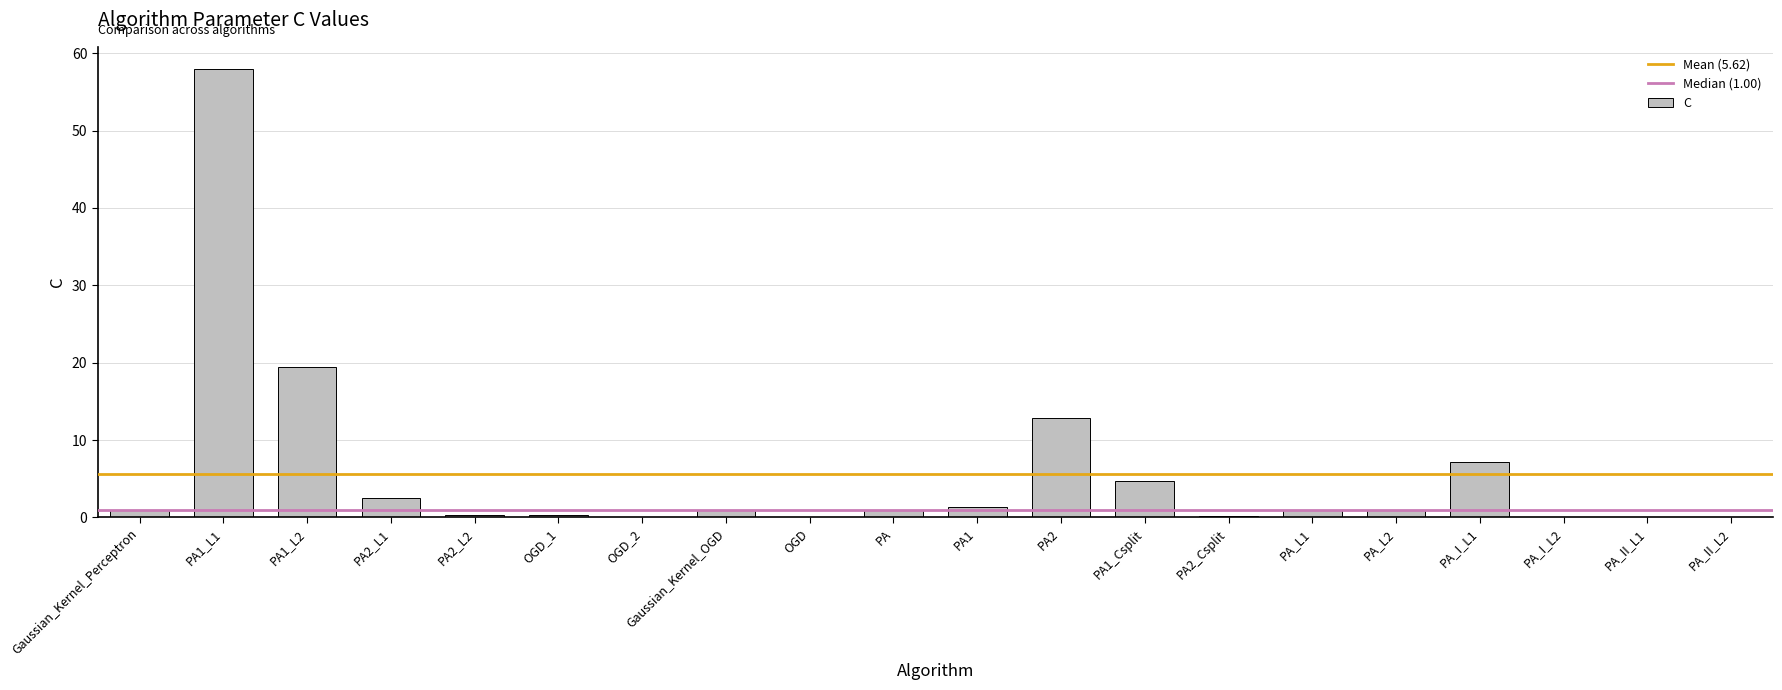

Are the bars horizontal?

No